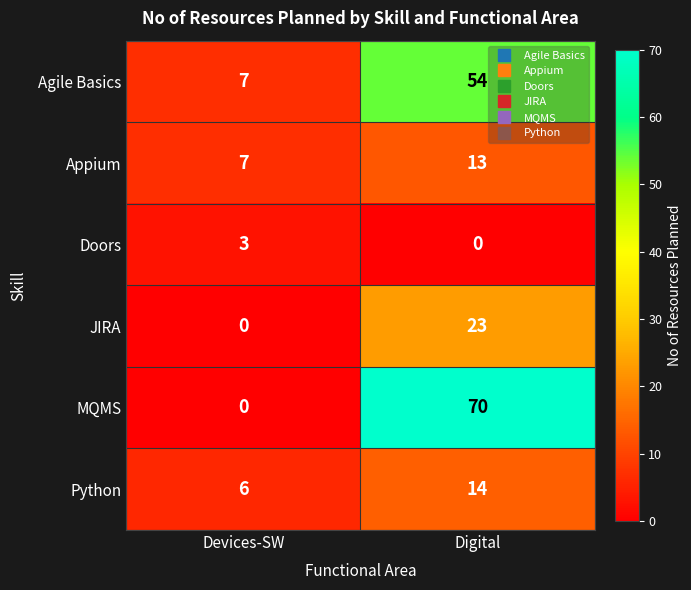

Is it true that Doors equals -1 at Digital?

False